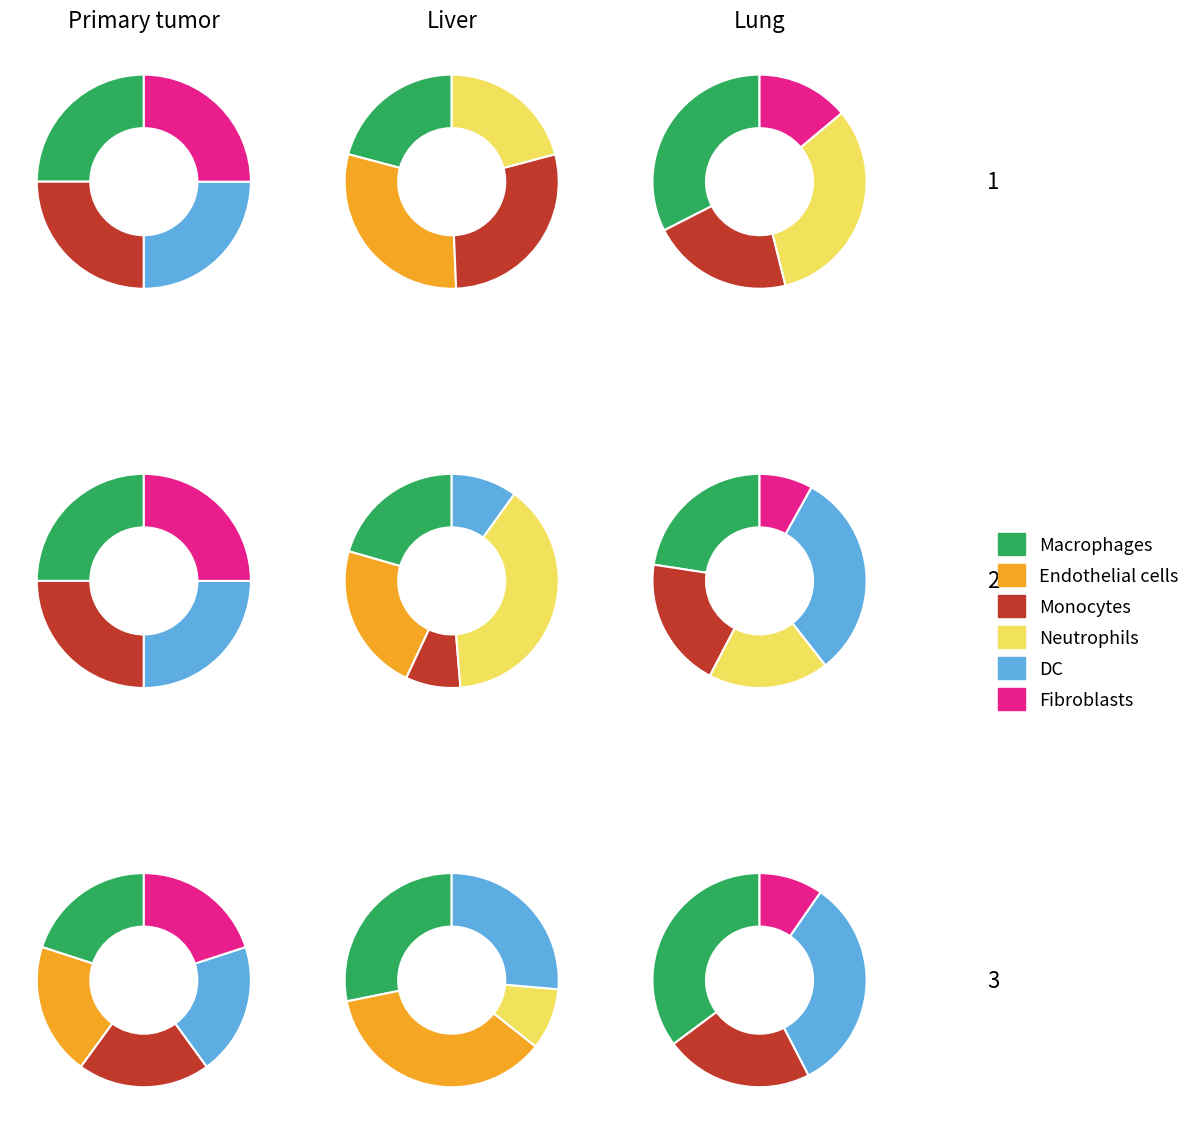

To the nearest percent, what portion does 1 represent?

2%